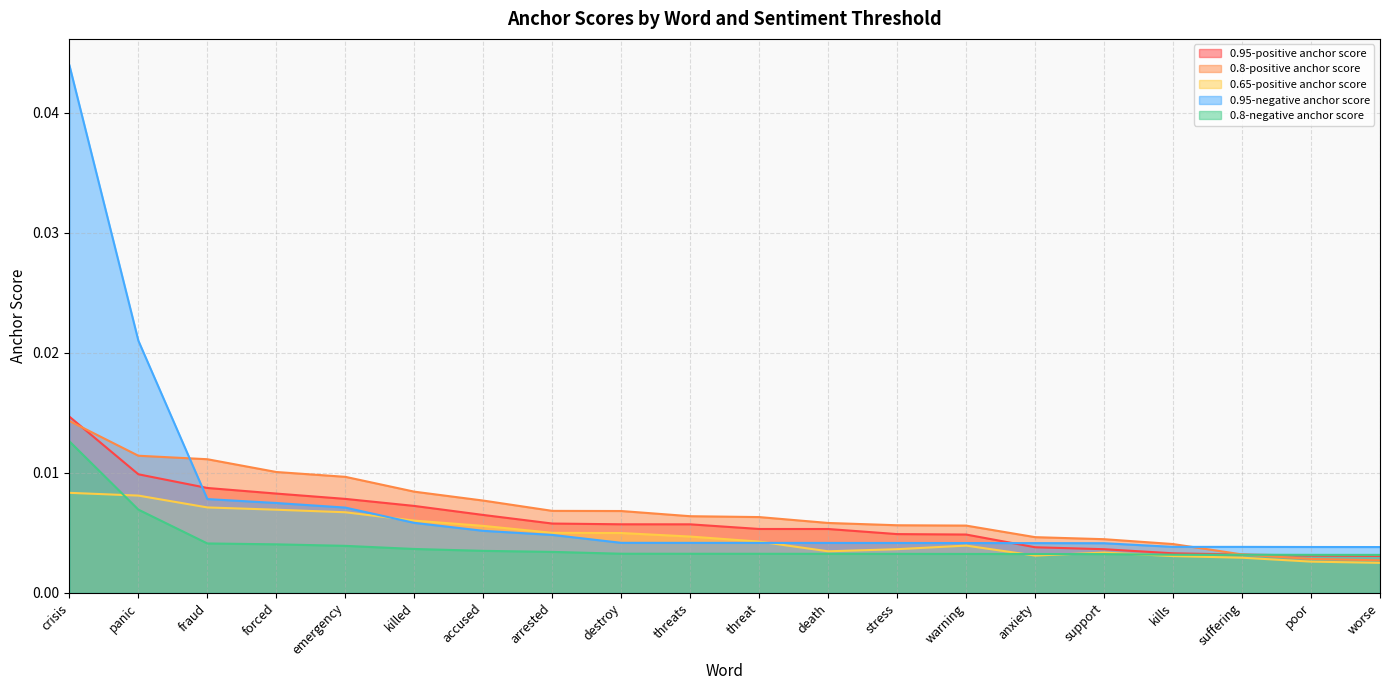

Does the chart have visible grid lines?

Yes